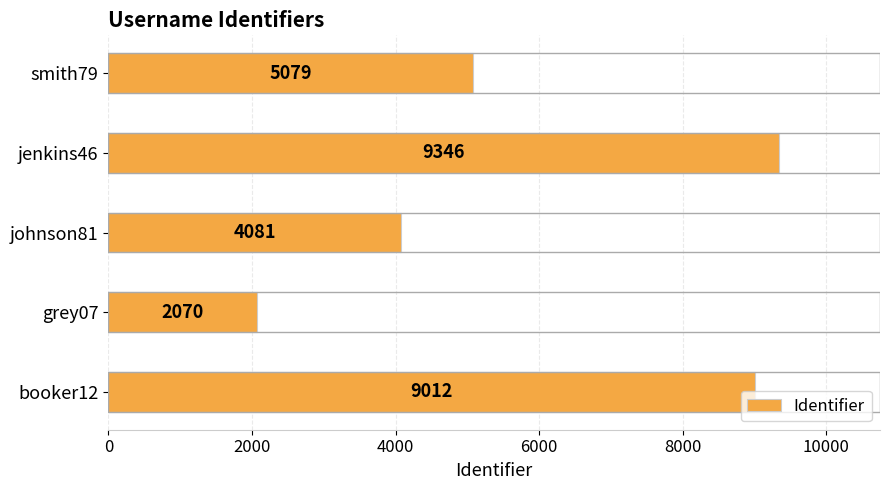

What is the sum of all values?

29588